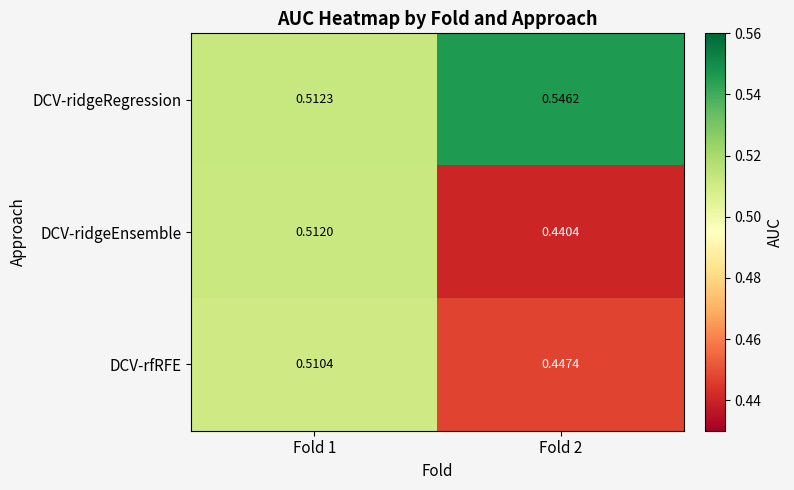

List the series in order of their peak value, lowest first.

DCV-rfRFE, DCV-ridgeEnsemble, DCV-ridgeRegression